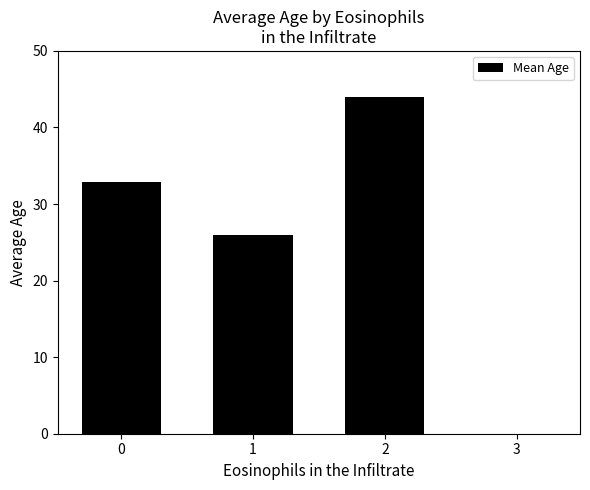

What is the sum of the values at 3 and 2?

44.0